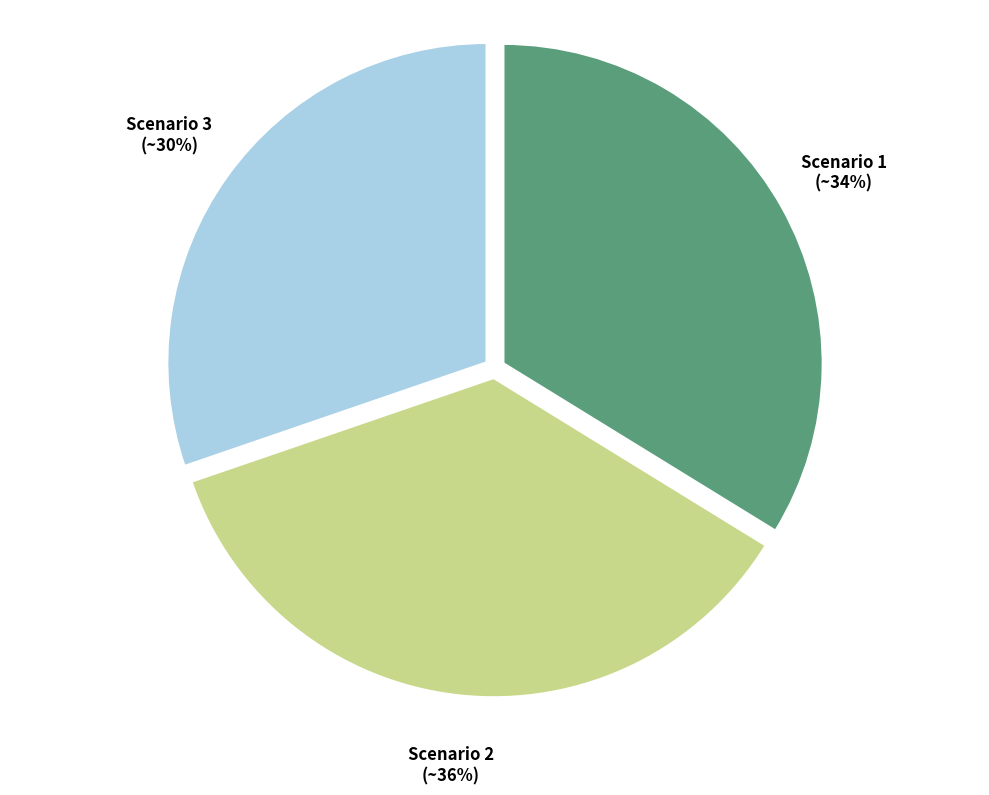

Count the number of slices in the pie.

3